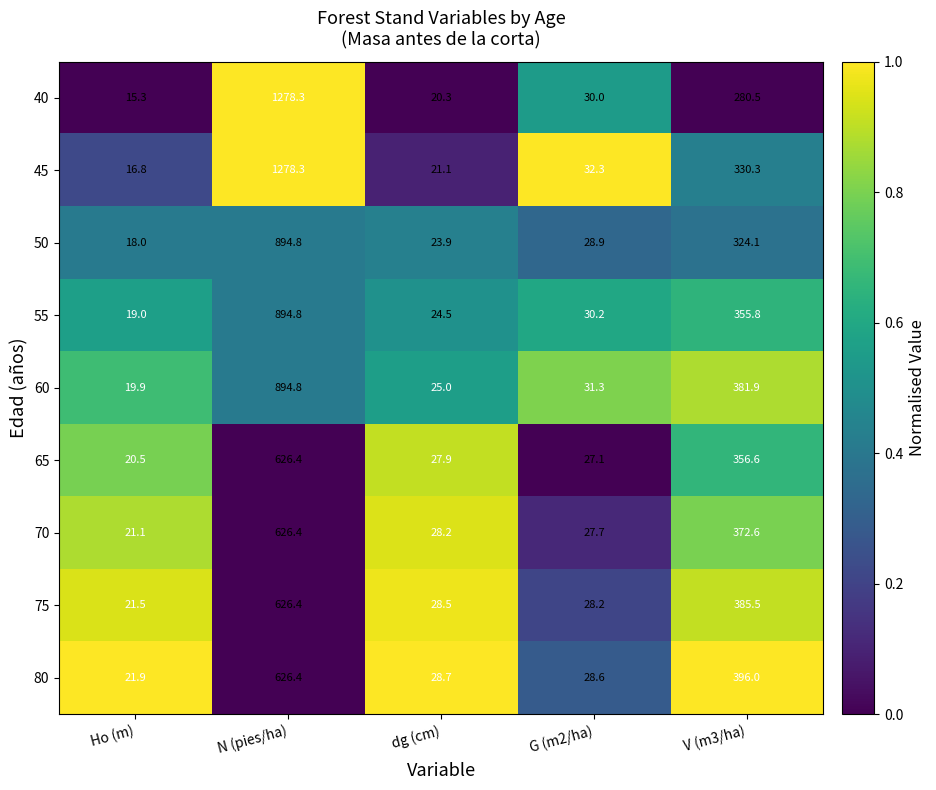

How many data points does each series have?

5